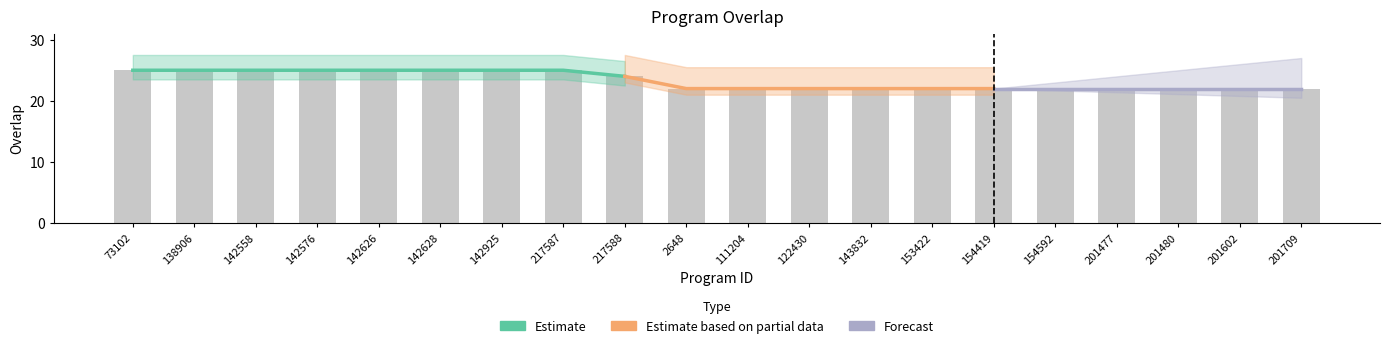

Does the chart contain stacked bars?

No